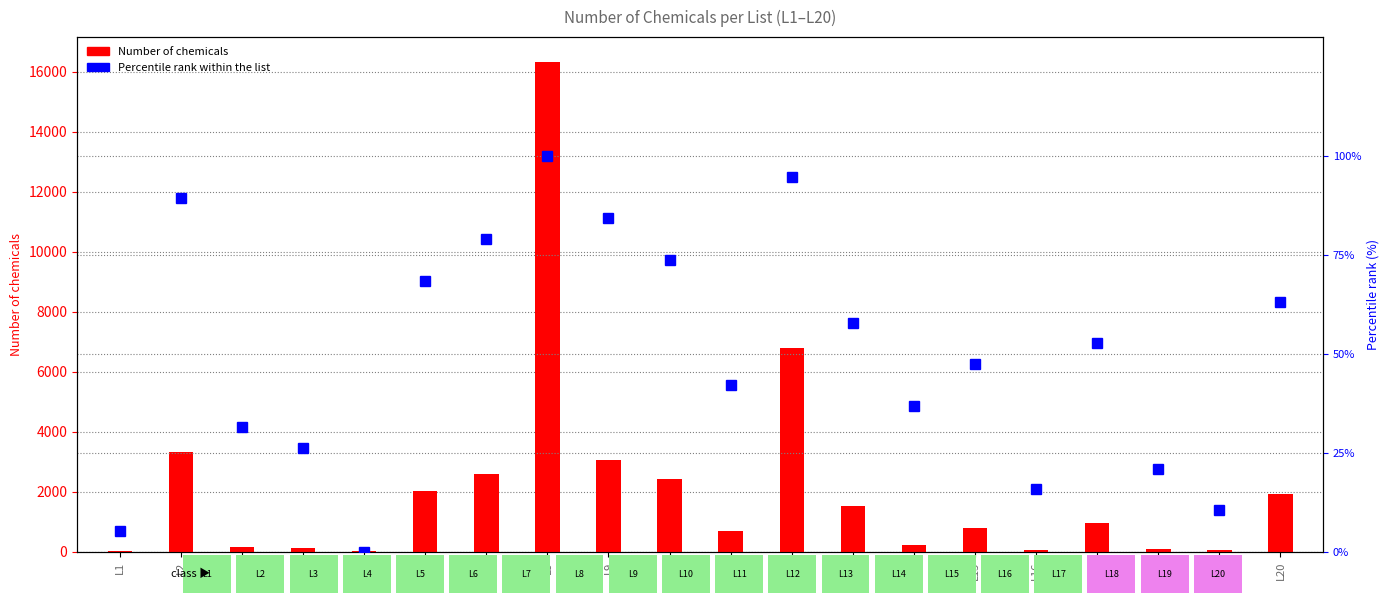

Count the number of values greater than 52.

10